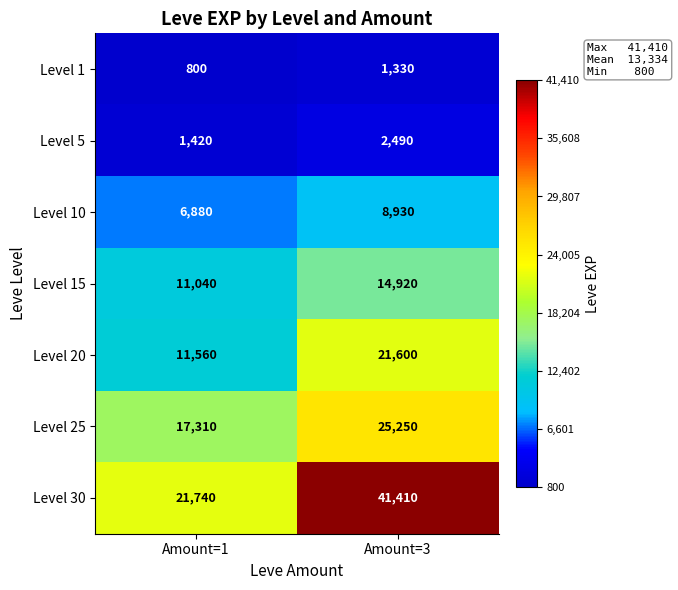

What is the average value of the Level 30 series?

31575